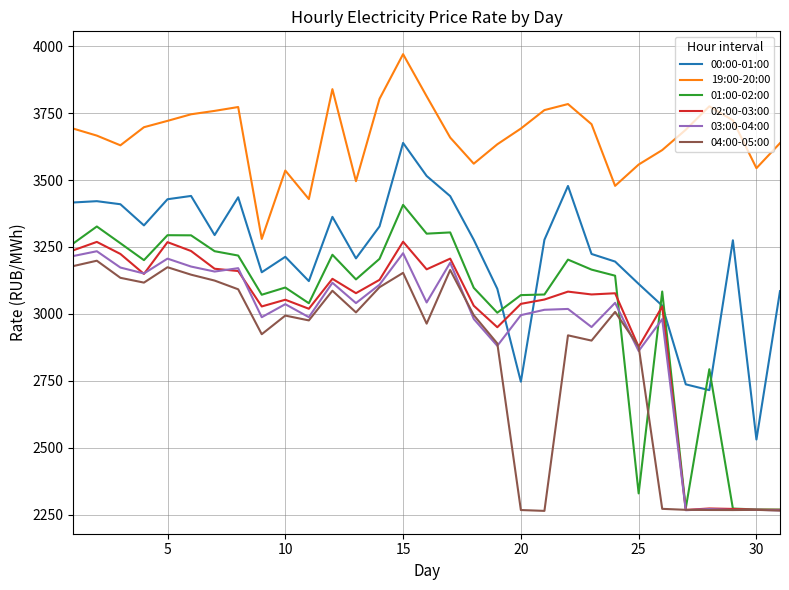

Which series has the largest range (max minus min)?

01:00-02:00